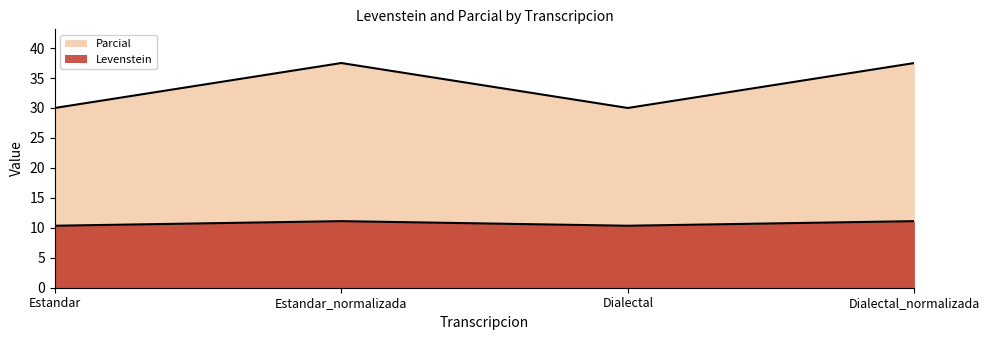

At how many categories does at least one series exceed 15?

4